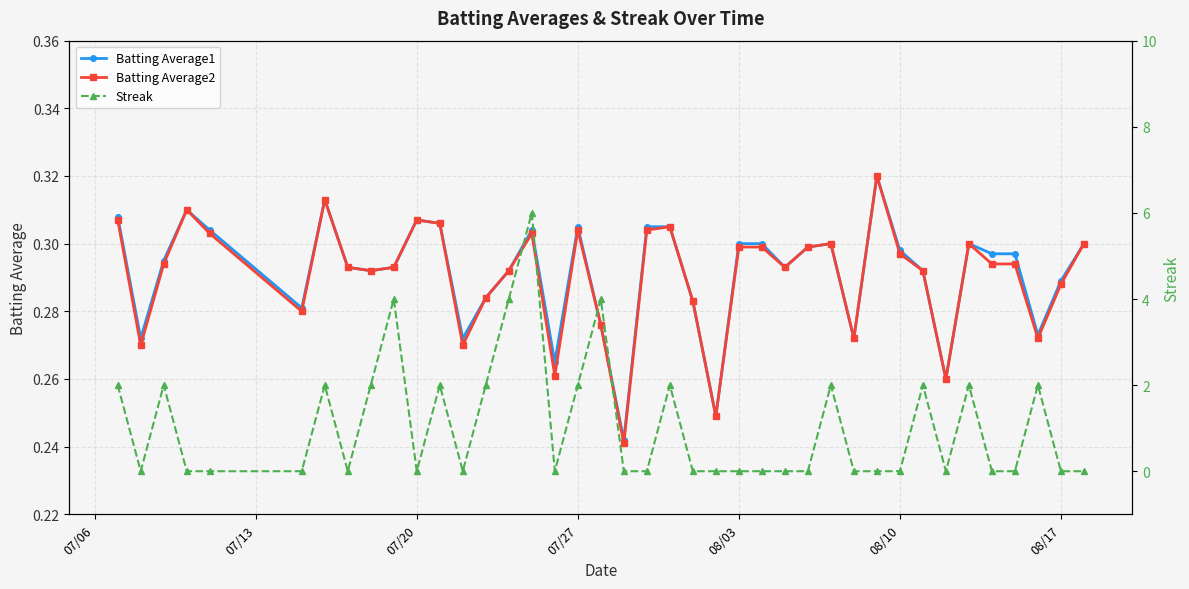

How many Batting Average2 values are between 0 and 1?

40